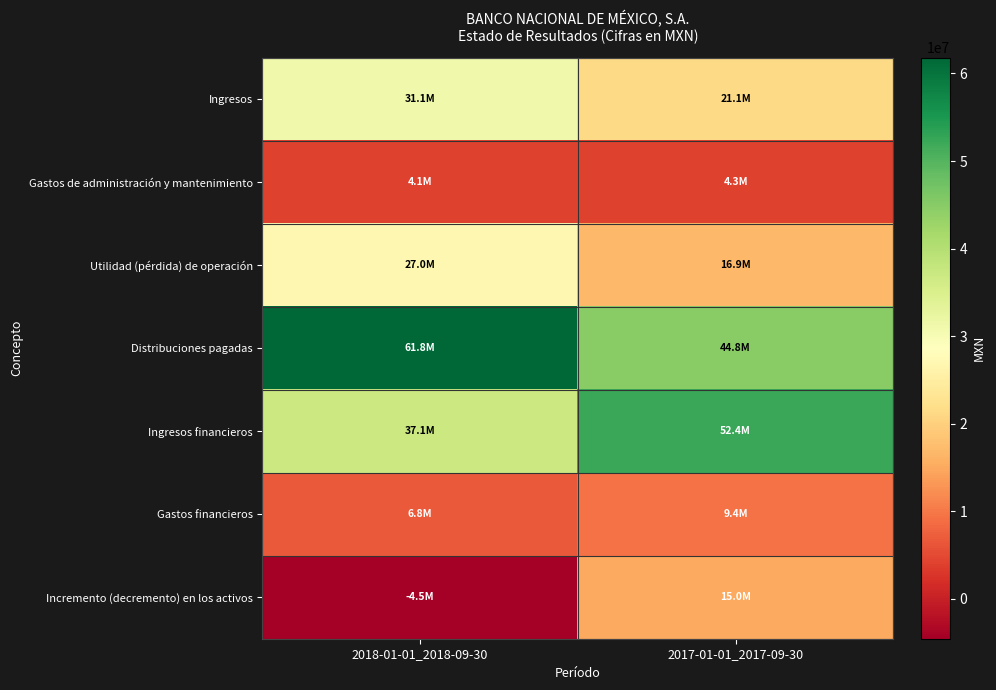

How many data points does each series have?

2